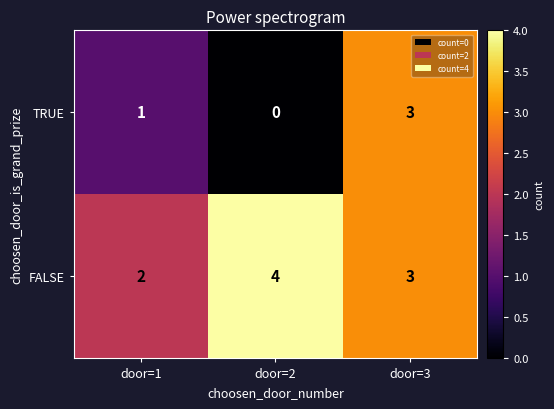

What is the spread (max minus min) of values at door=1?

1